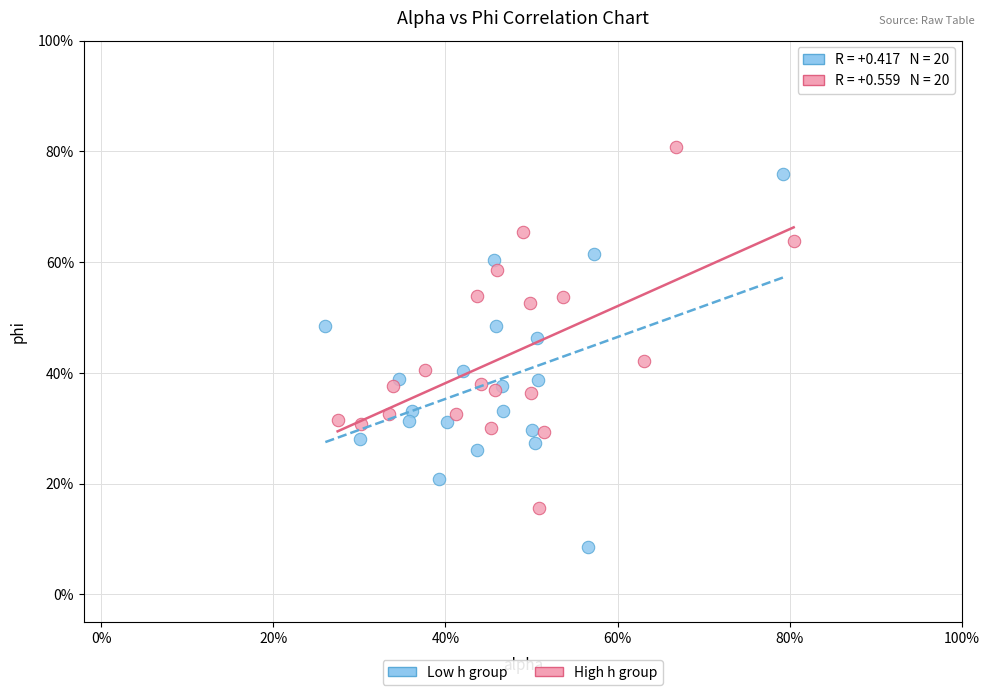

What are all the series names shown in the legend?

Low h group, High h group